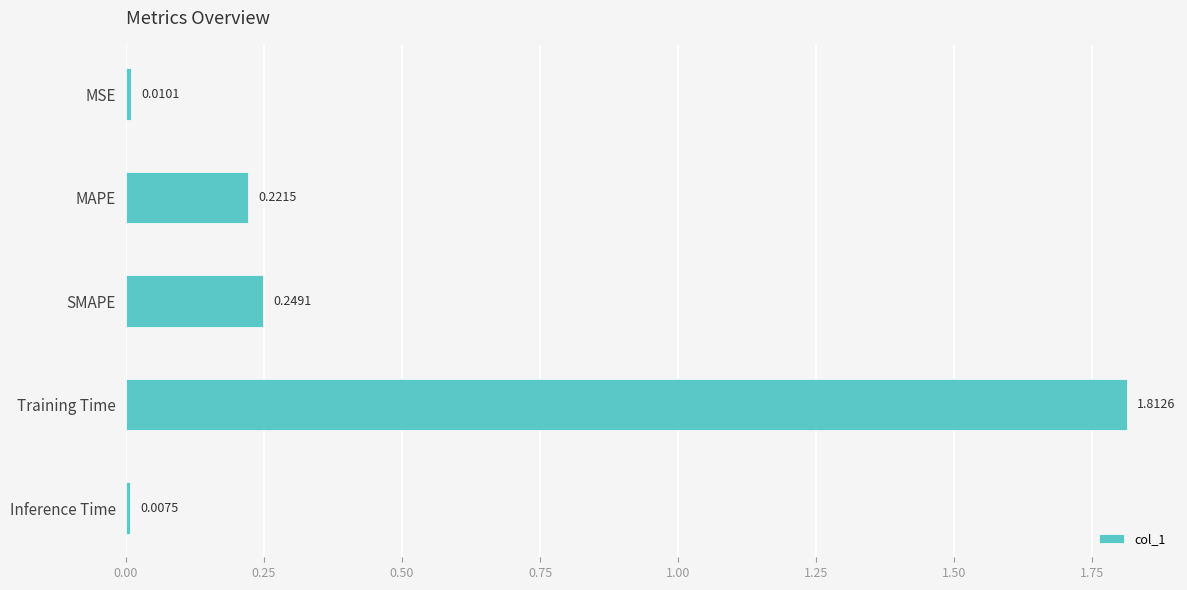

List the labels in order of value, largest first.

Training Time, SMAPE, MAPE, MSE, Inference Time